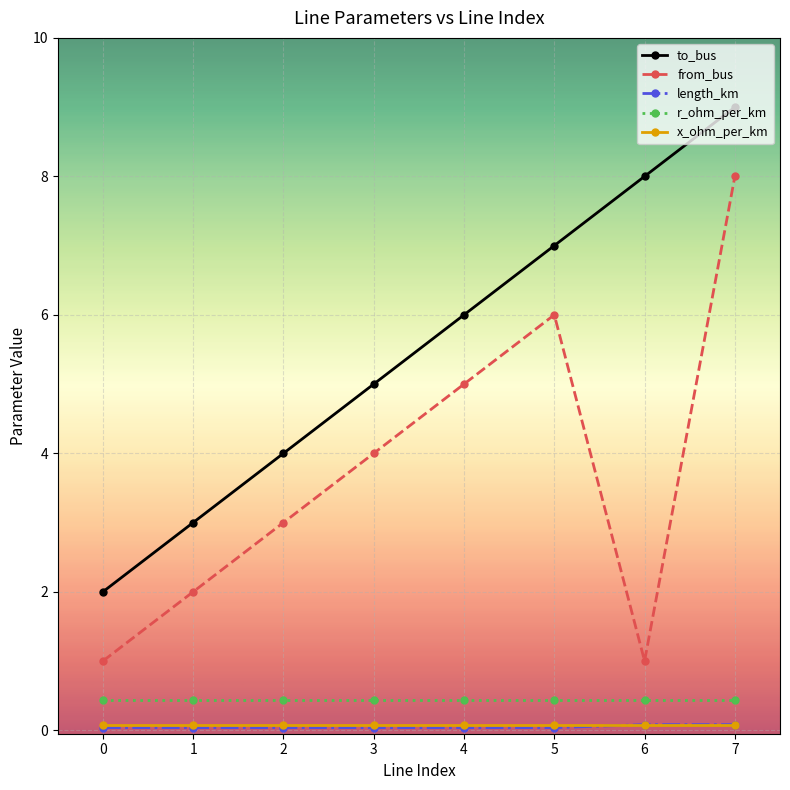

What is the value of the x_ohm_per_km point at the 3rd from the left?

0.1